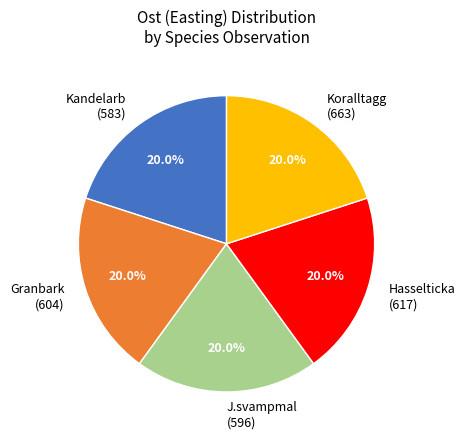

Is there a majority slice in this chart?

No